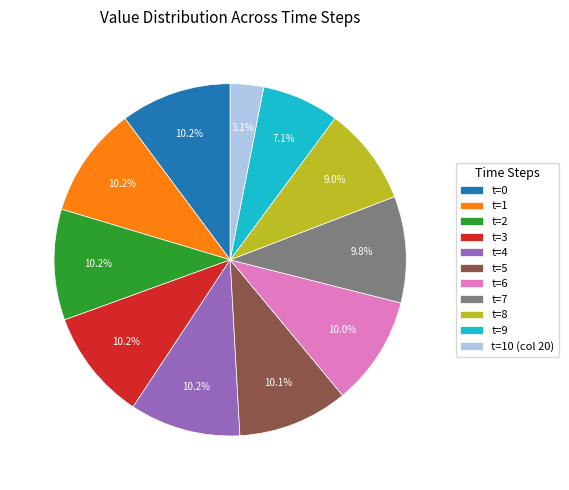

To the nearest percent, what is the difference between the t=8 and t=5 slice percentages?

1%